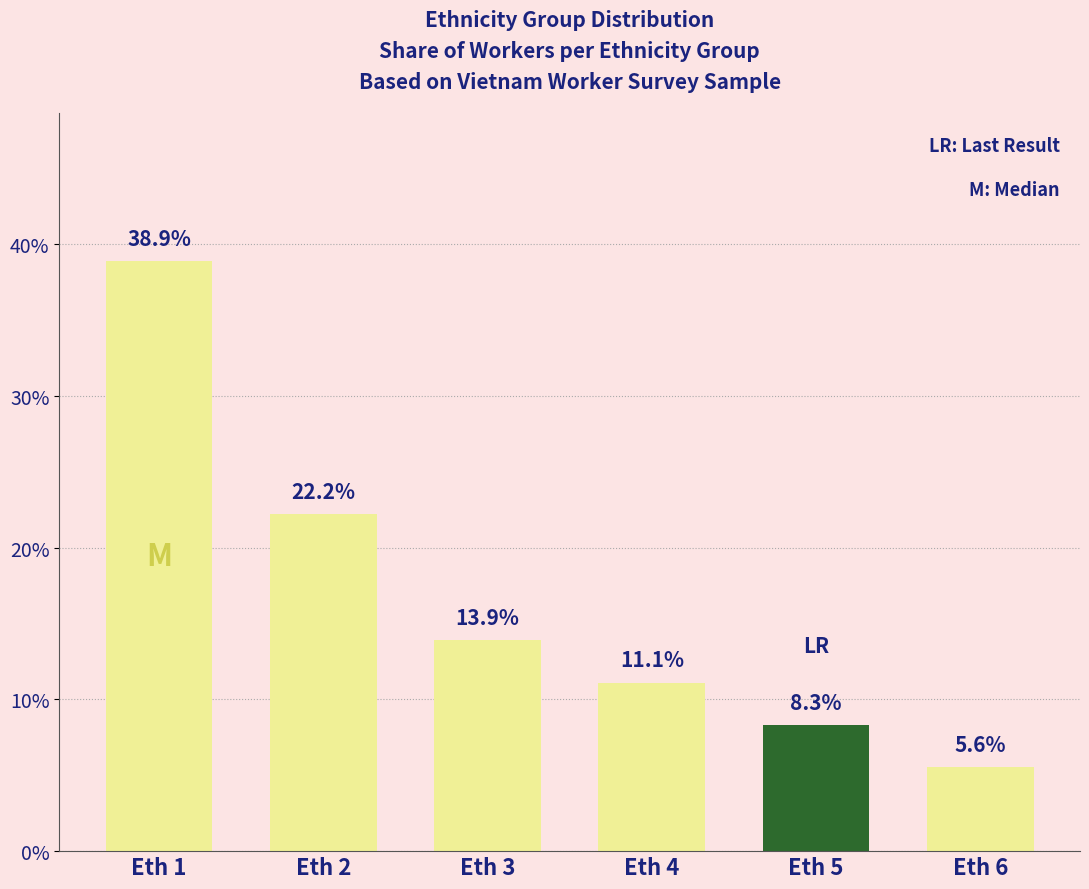

Approximately how many times larger is the value at Eth 2 compared to Eth 4?

2.0